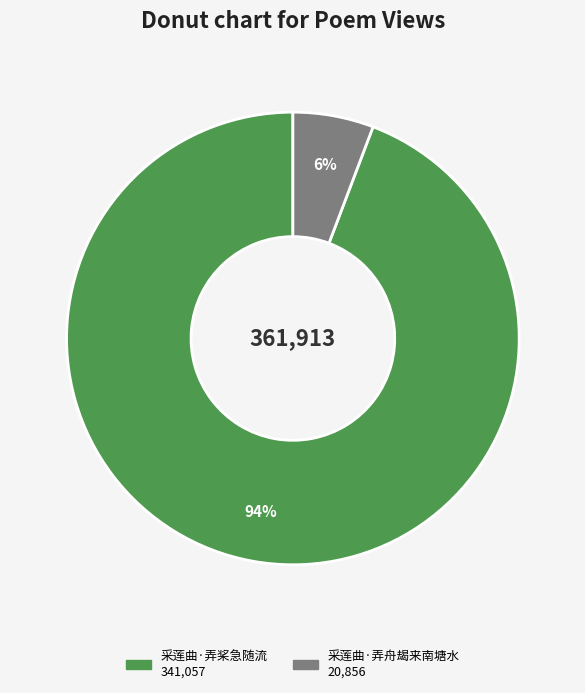

True or false: 采莲曲·弄舟朅来南塘水 accounts for 1% of the total.

False